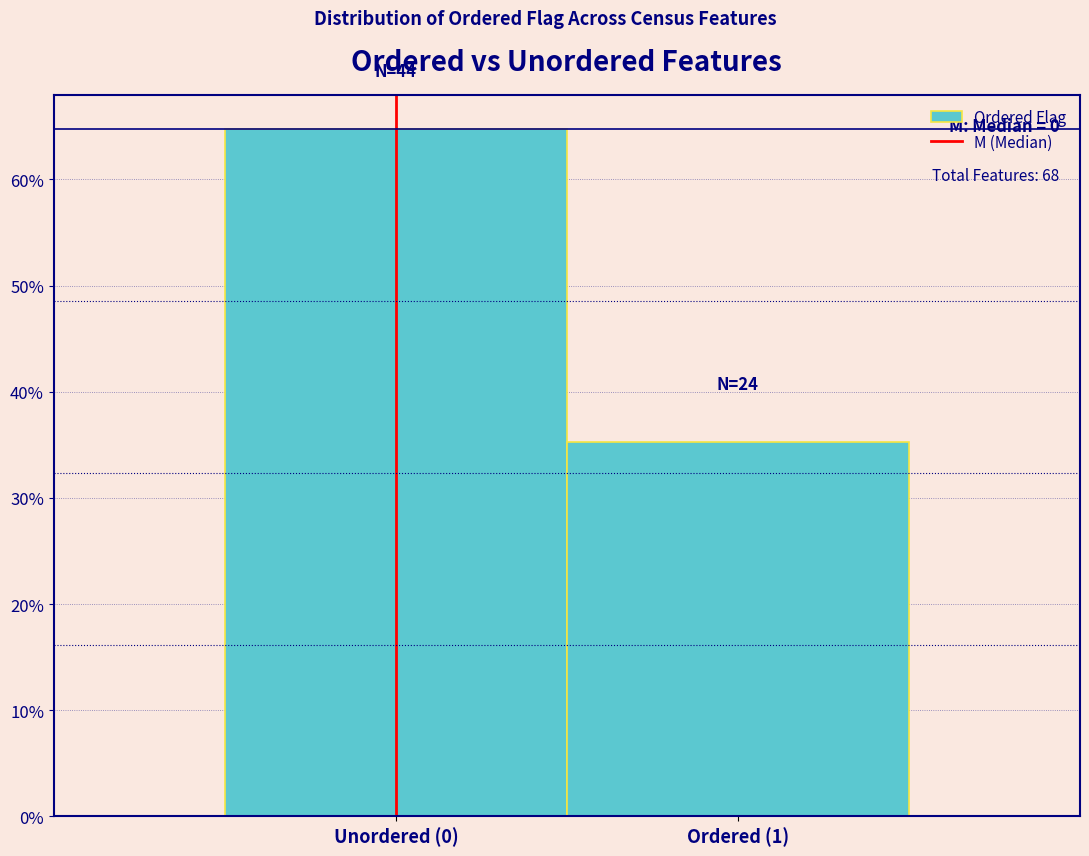

Are the bars horizontal?

No